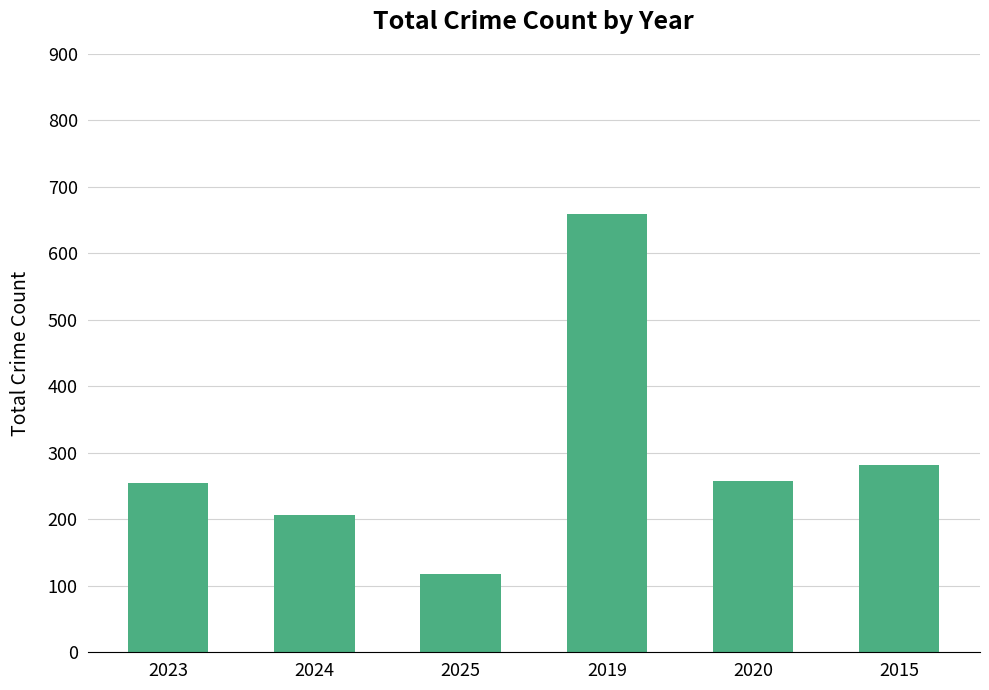

What is the difference between the maximum and minimum values?

542